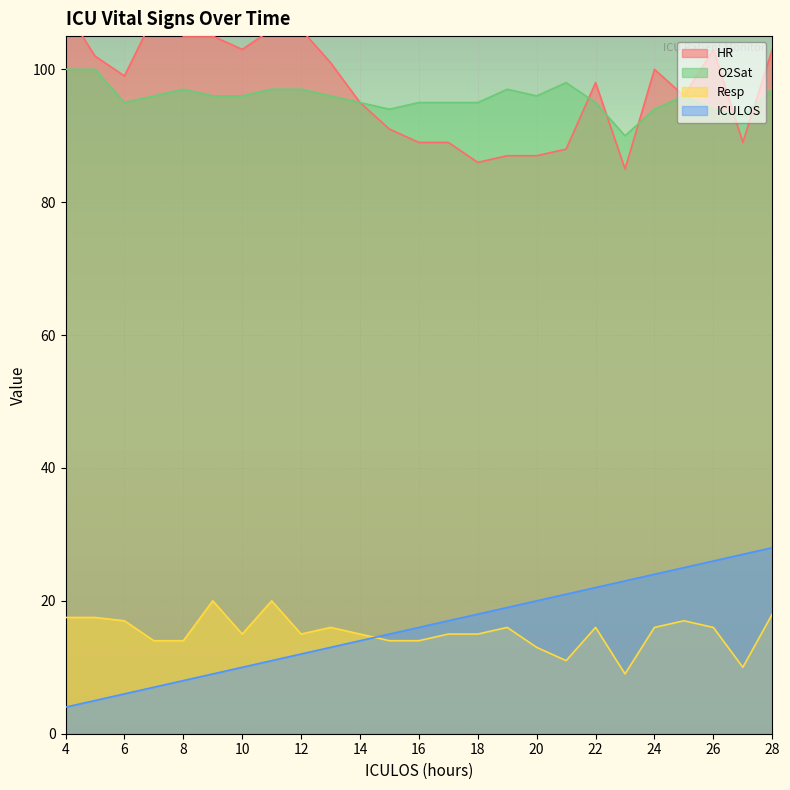

At which label does O2Sat reach its peak?

4